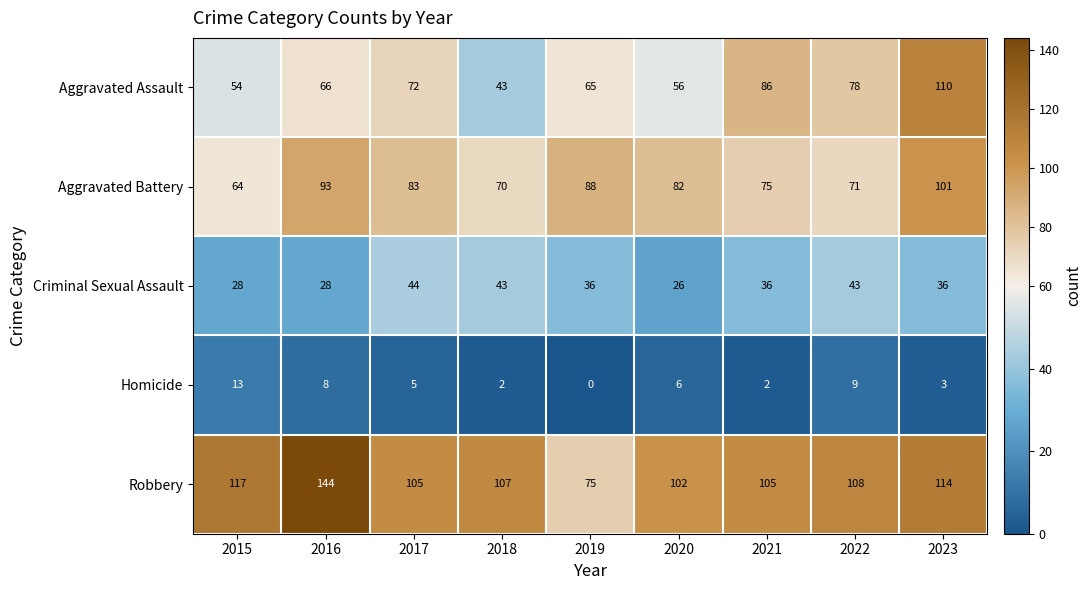

How many values in the Robbery series are below 107?

4